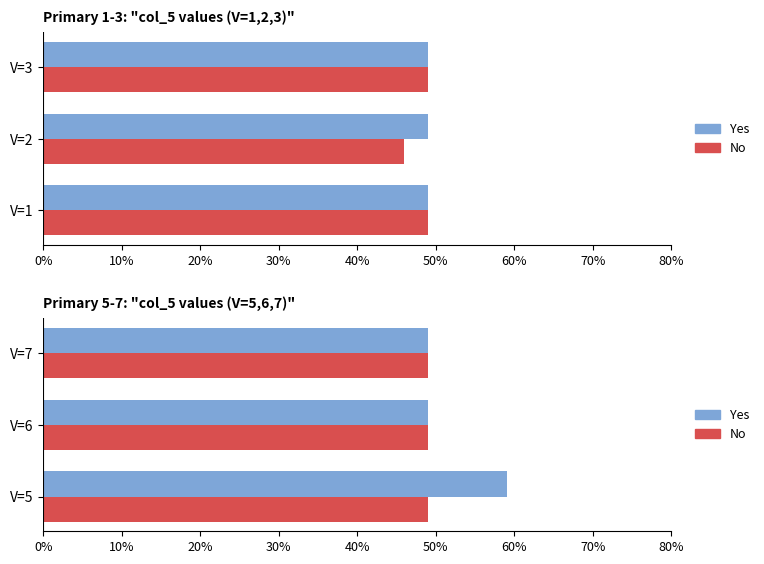

List the series in order of their peak value, highest first.

Yes, No